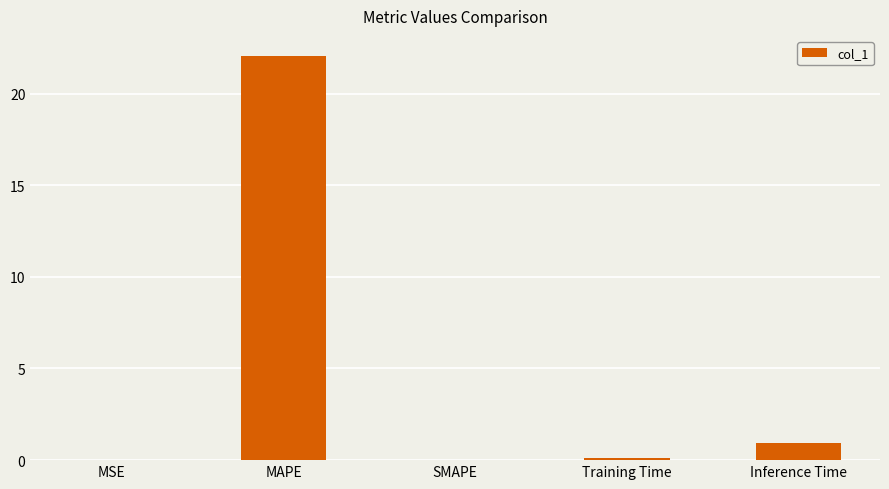

What is the sum of all values?

23.0